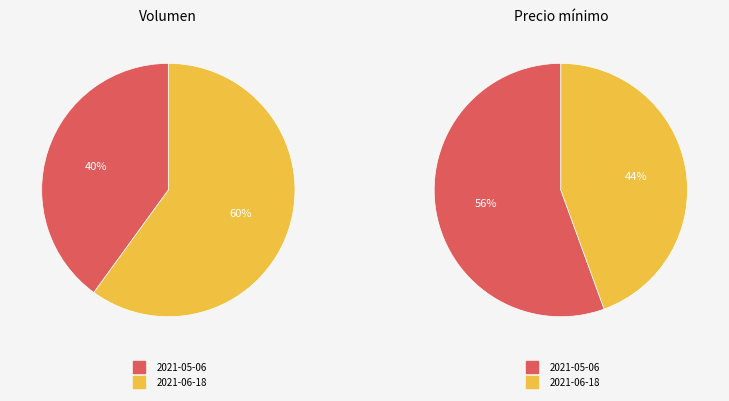

Combined, what portion of the pie is 2021-05-06 and 2021-06-18?

100.0%